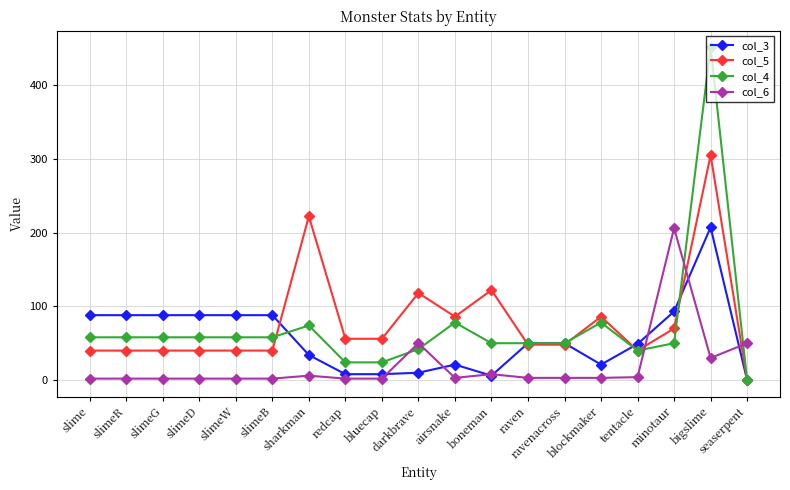

What is the difference between the col_5 values at slimeB and airsnake?

46